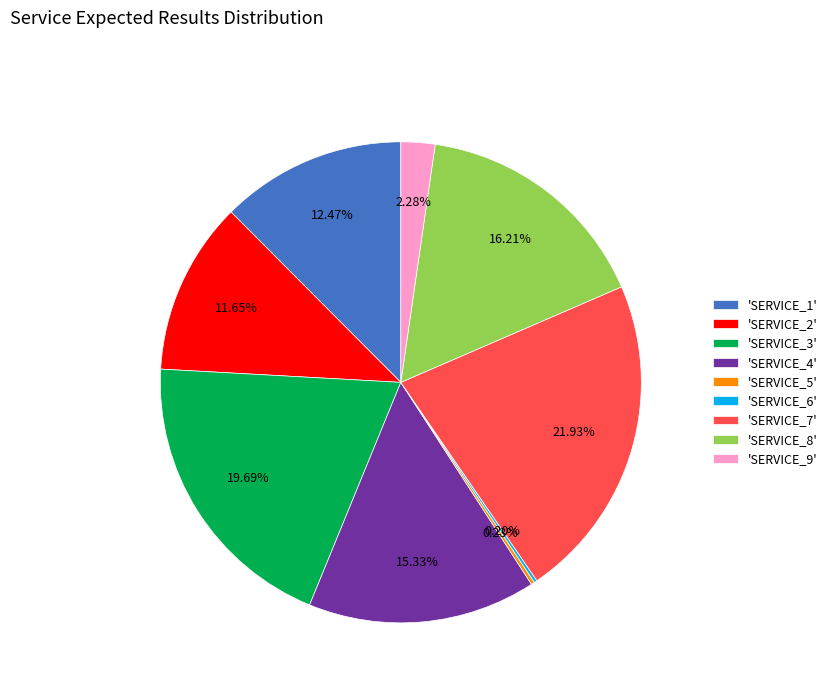

Does any single category account for the majority?

No